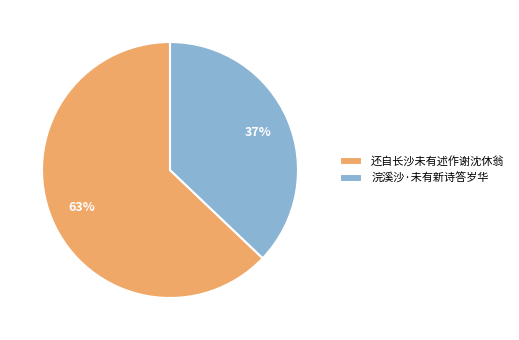

Is the sum of 浣溪沙·未有新诗答岁华 and 还自长沙未有述作谢沈休翁 greater than half?

Yes